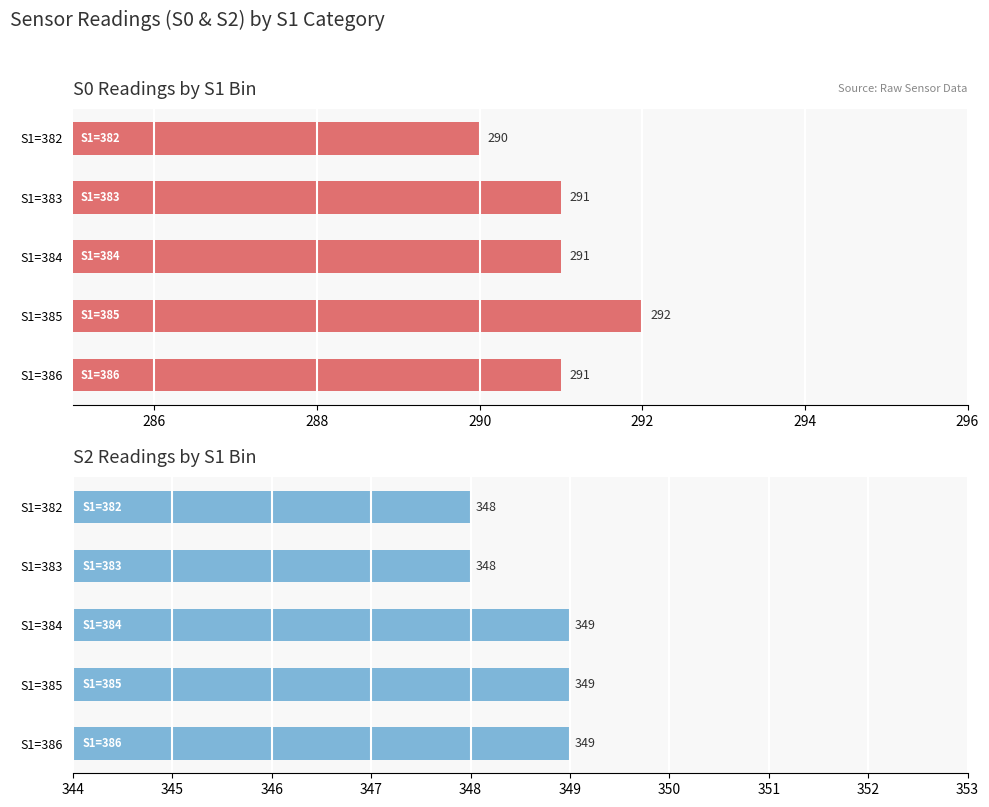

Which series has the largest range (max minus min)?

S0